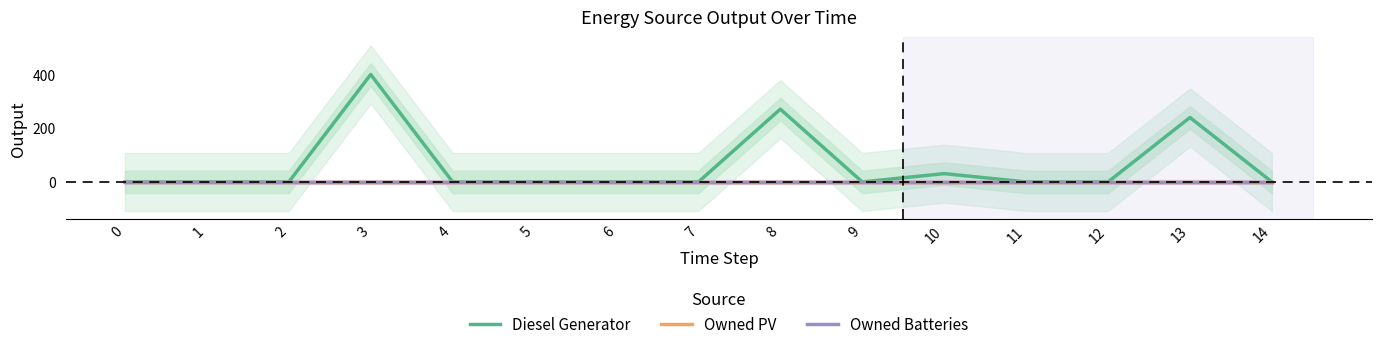

What is the sum of all Diesel Generator values?

942